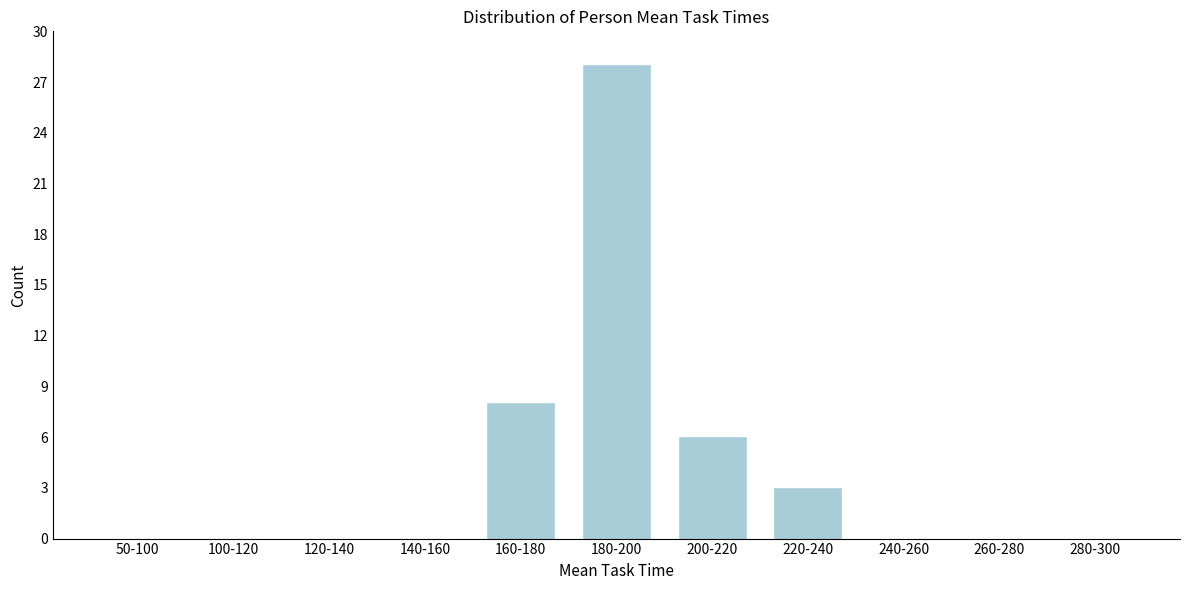

Reading right to left, transcribe all the data shown in this chart.

280-300=0	260-280=0	240-260=0	220-240=3	200-220=6	180-200=28	160-180=8	140-160=0	120-140=0	100-120=0	50-100=0